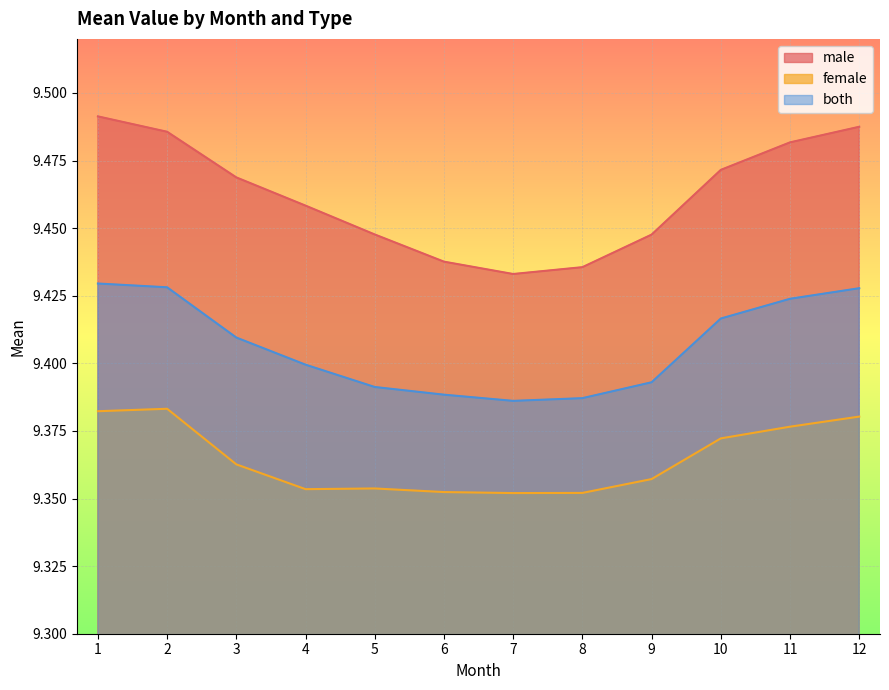

Rank the categories by both value from lowest to highest.

7, 8, 6, 5, 9, 4, 3, 10, 11, 12, 2, 1